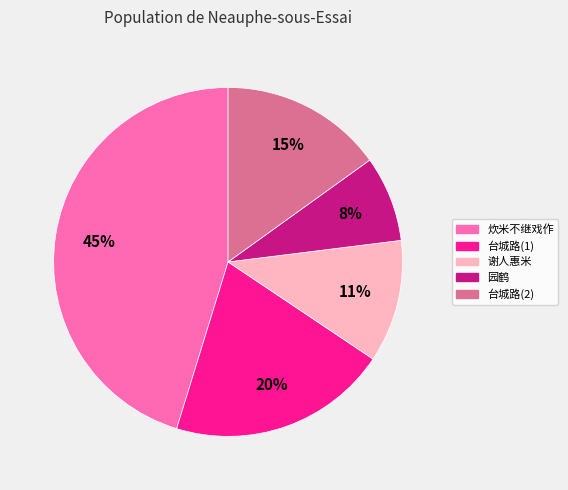

How many slices are in this pie chart?

5